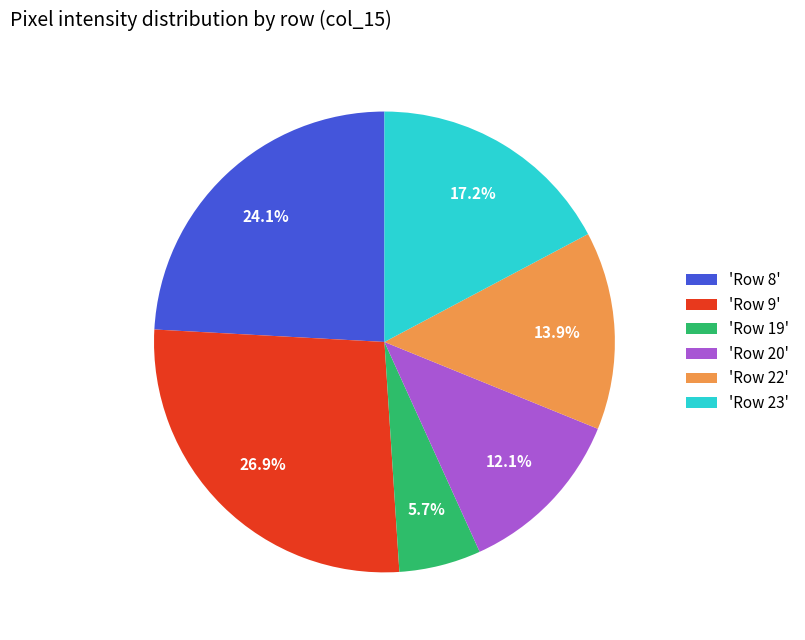

How many slices are in this pie chart?

6